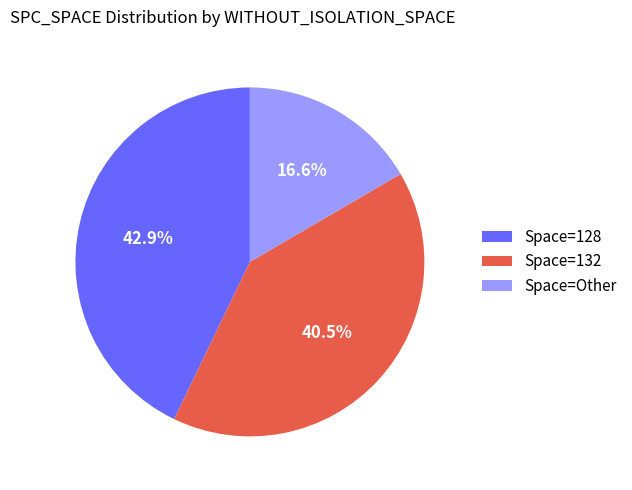

What percentage do Space=132 and Space=Other together represent?

57.1%